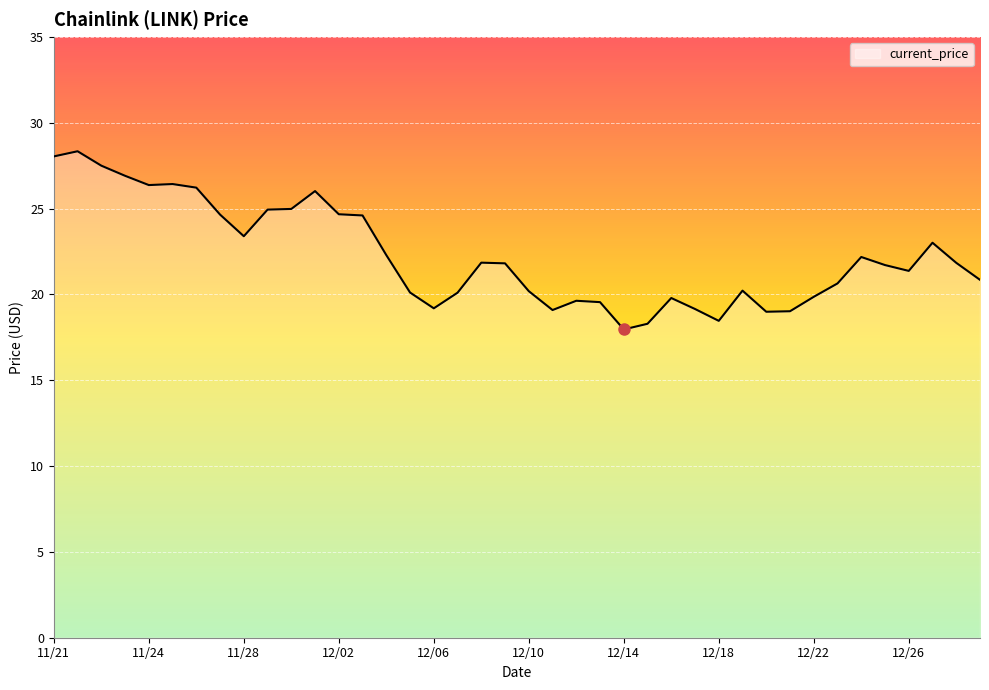

What is the greatest value displayed?

28.3